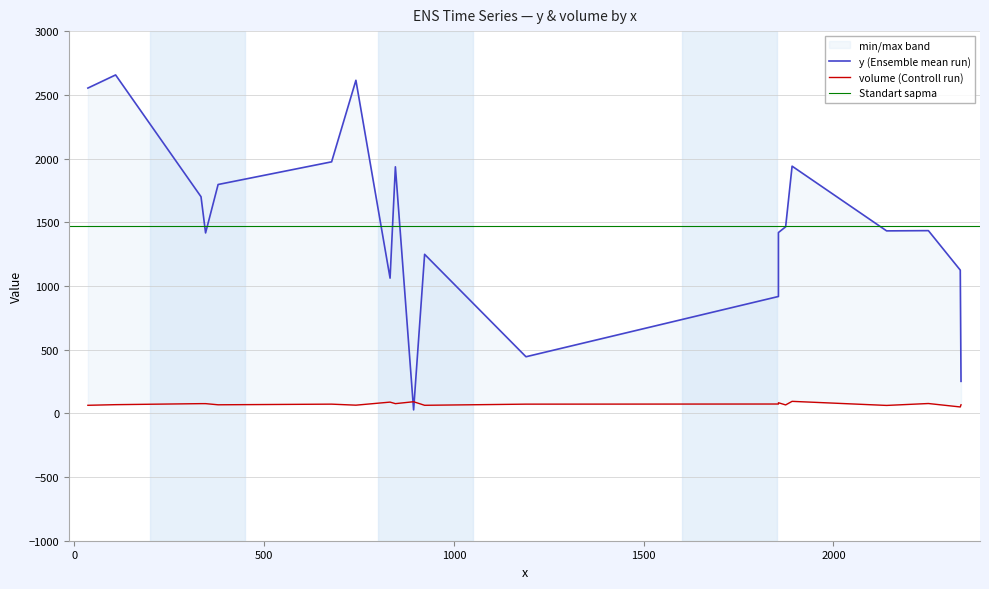

Which series has the widest spread of values?

y